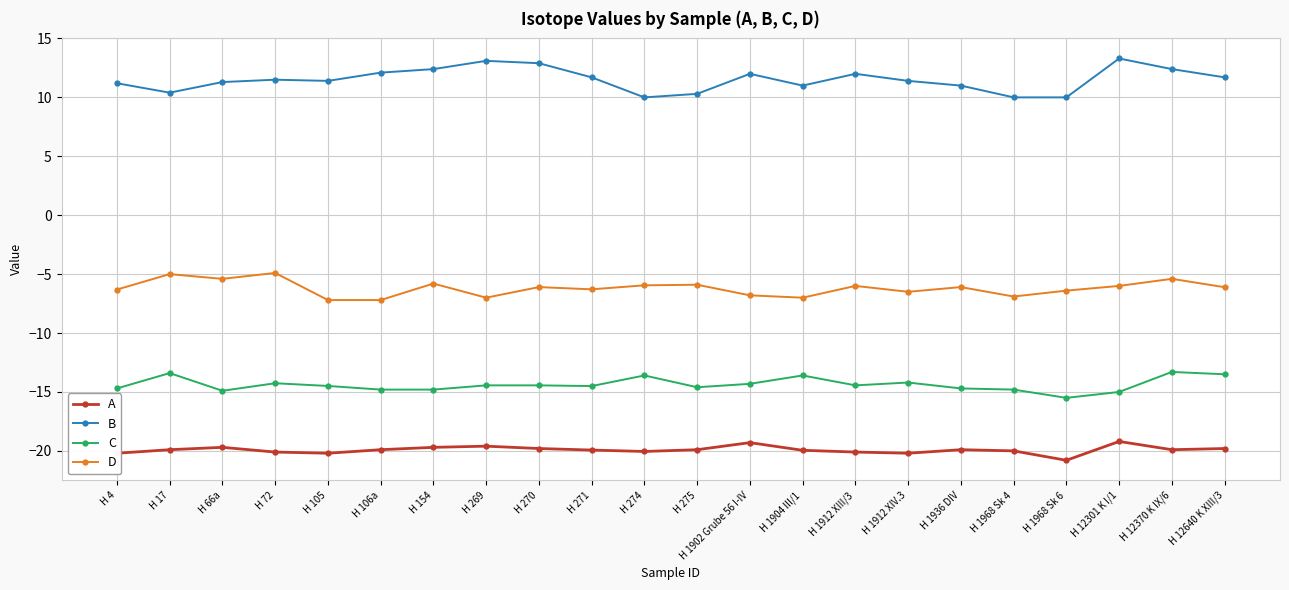

The A series shows -20.2 at H 1912 XIV.3. True or false?

True